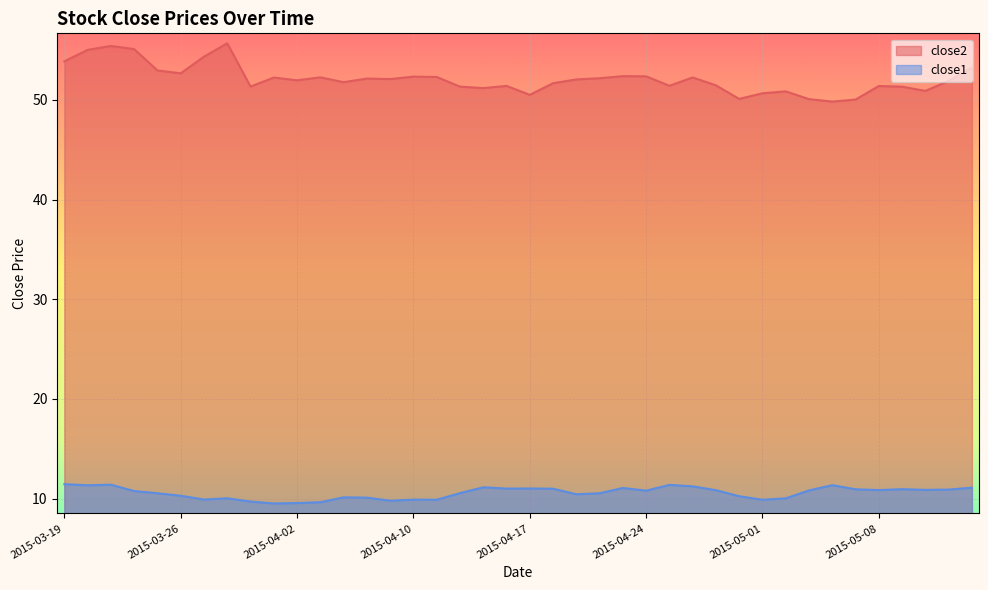

What is the label of the 17th point from the left?

2015-04-13